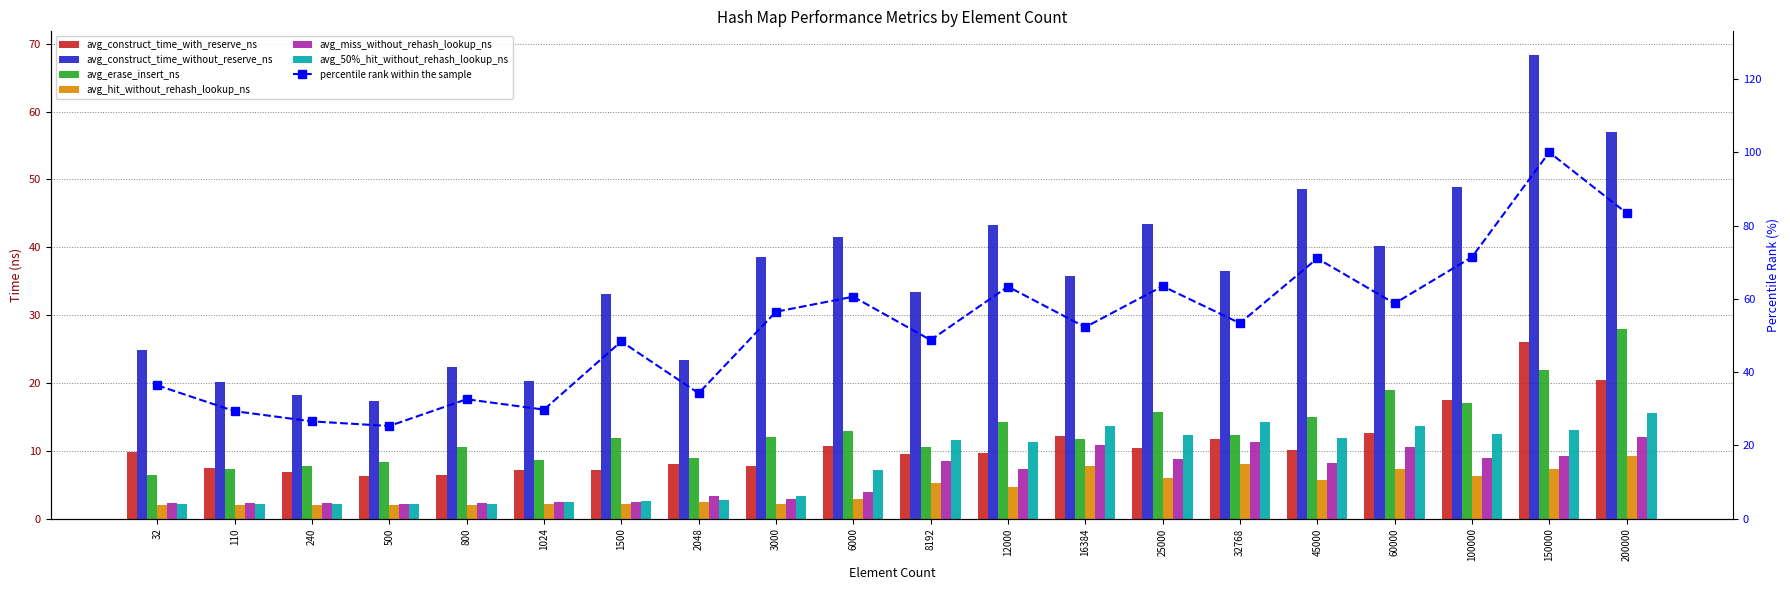

Where is avg_50%_hit_without_rehash_lookup_ns nearest to the value 8?

6000